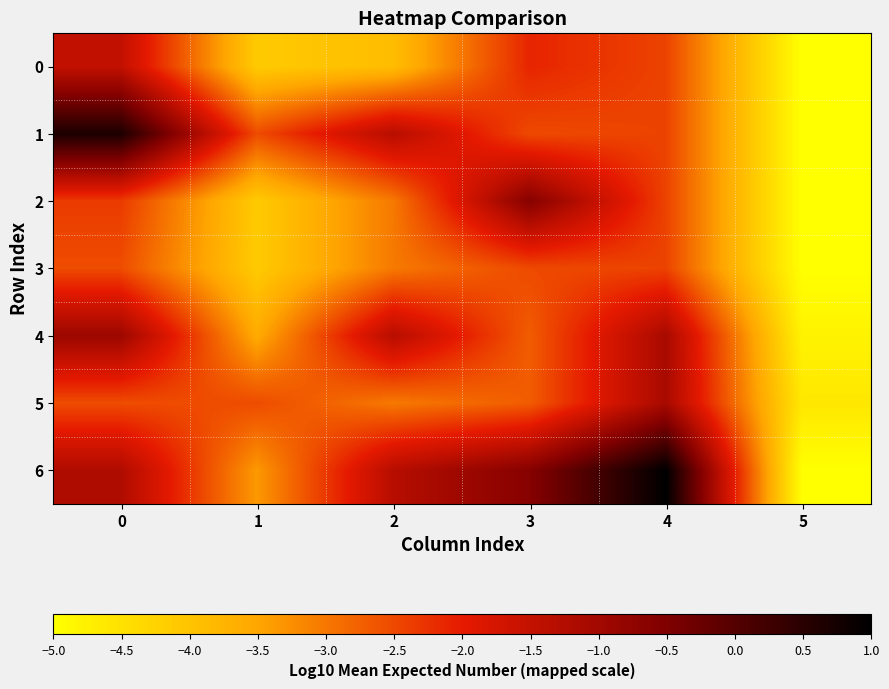

Which series has the widest spread of values?

6